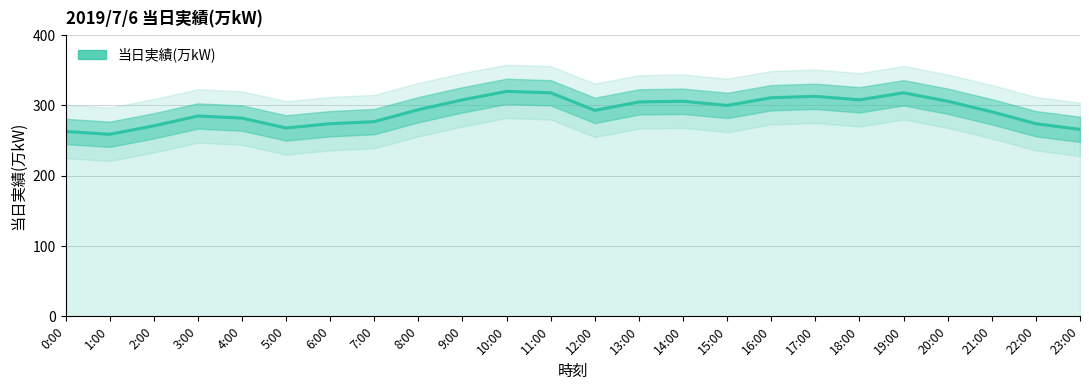

What position from the left is 2:00?

3